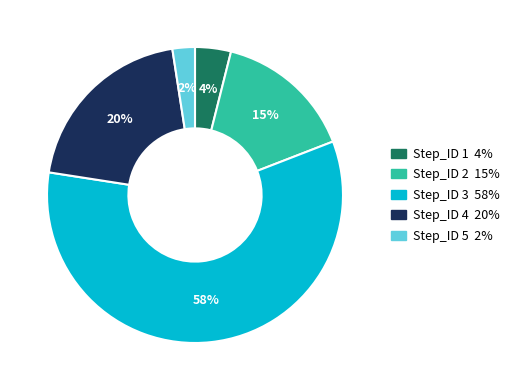

To the nearest percent, what percentage of the pie is Step_ID 4?

20%